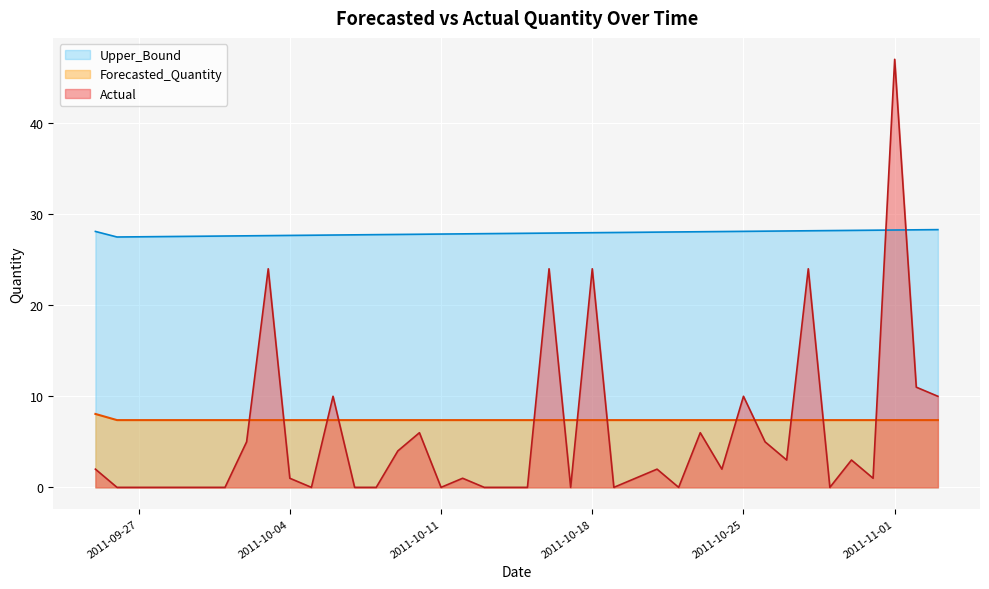

Which series has the largest range (max minus min)?

Actual